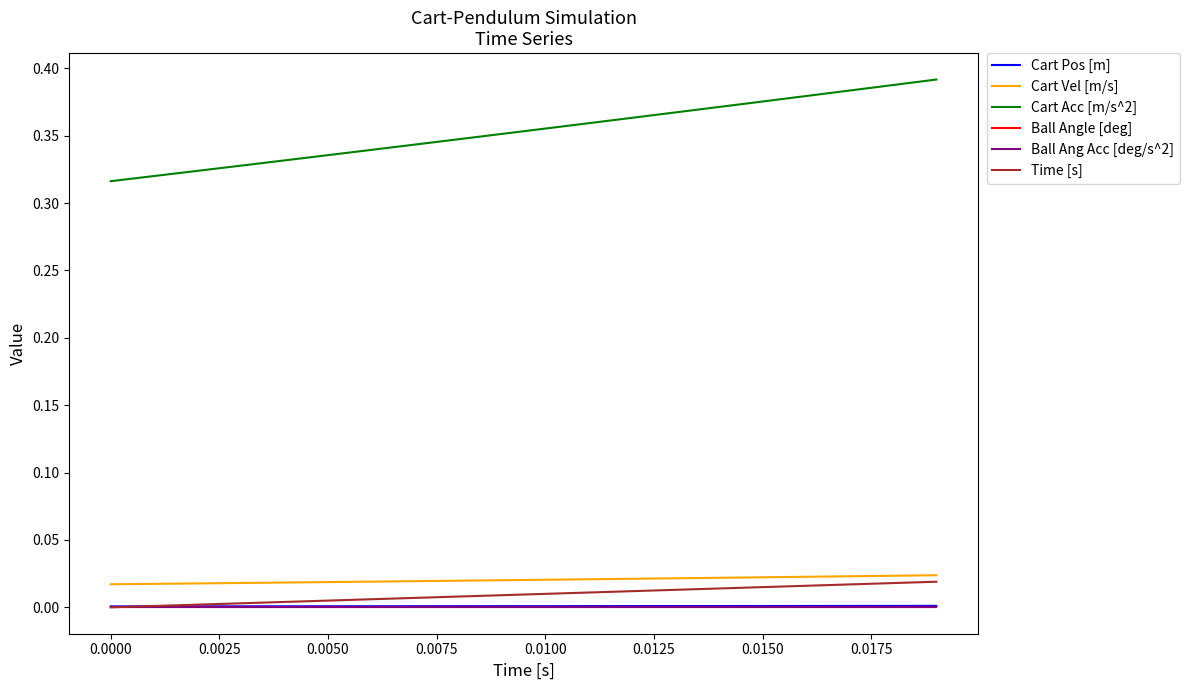

True or false: Ball Ang Acc [deg/s^2] and Time [s] intersect in this chart.

False